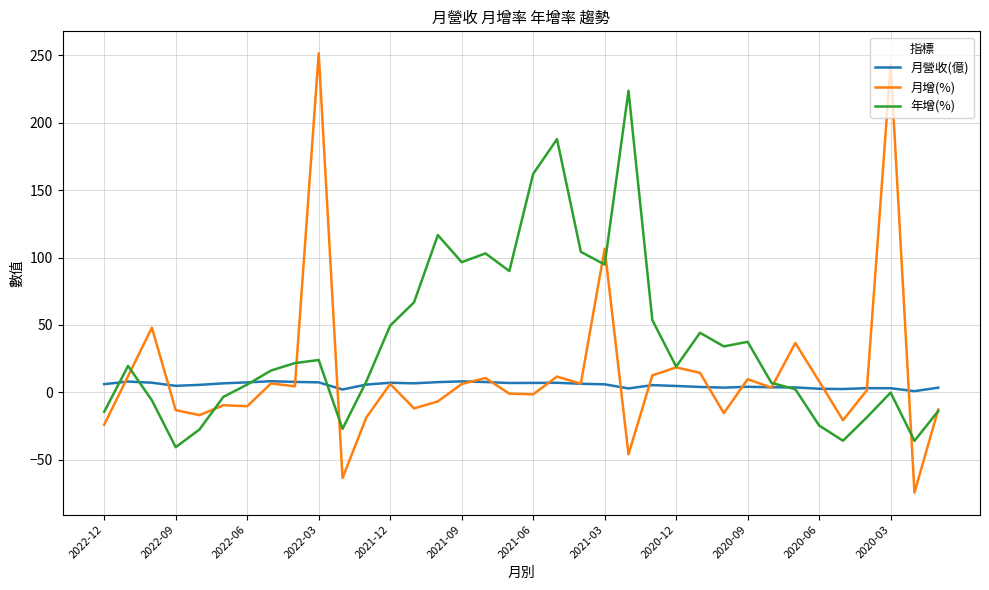

What is the lowest value of the 月增(%) series?

-74.4